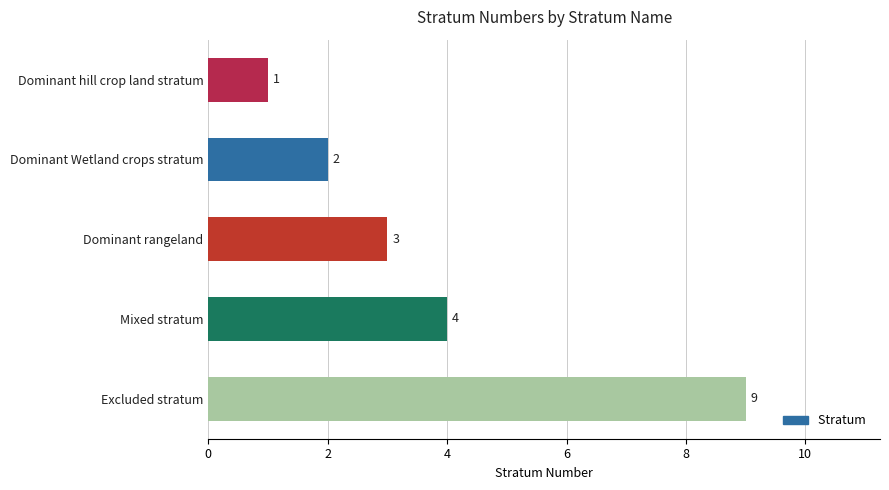

Read the value at Dominant rangeland.

3